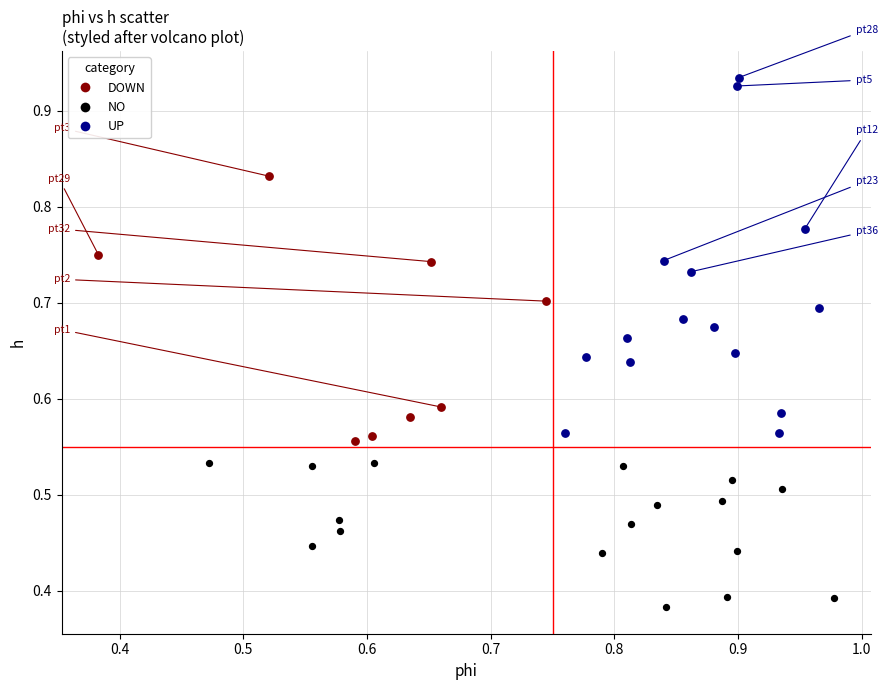

Which series reaches the maximum Y coordinate?

UP